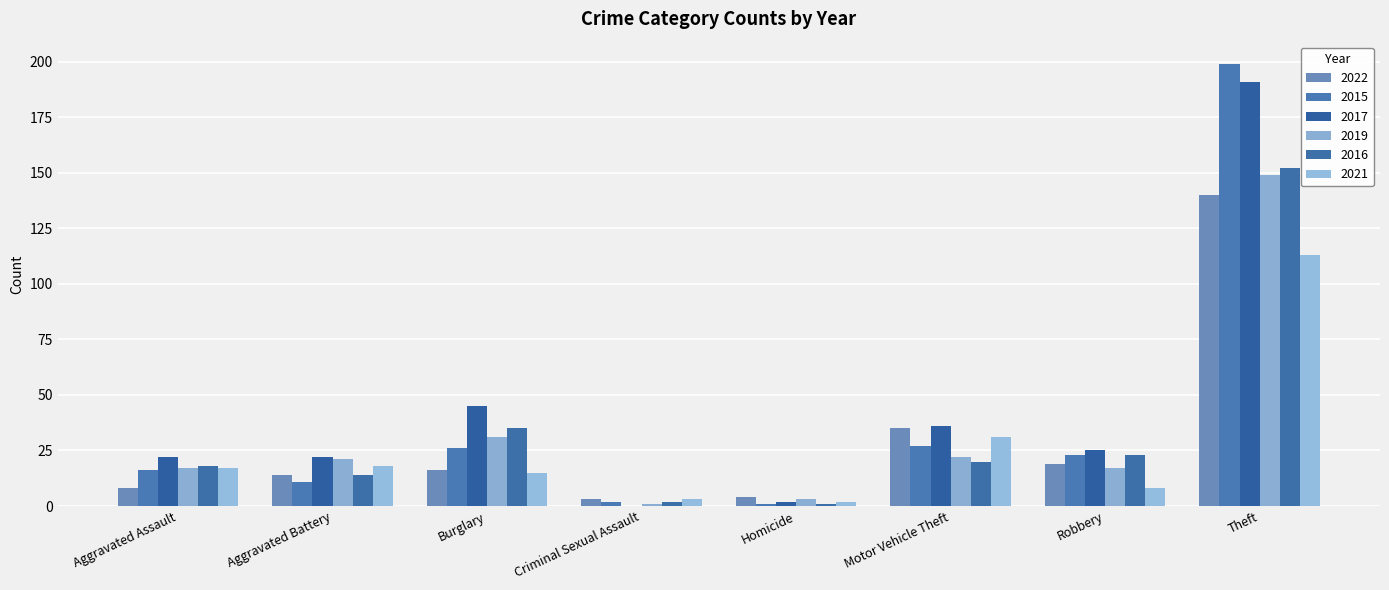

How many series are shown in this chart?

6